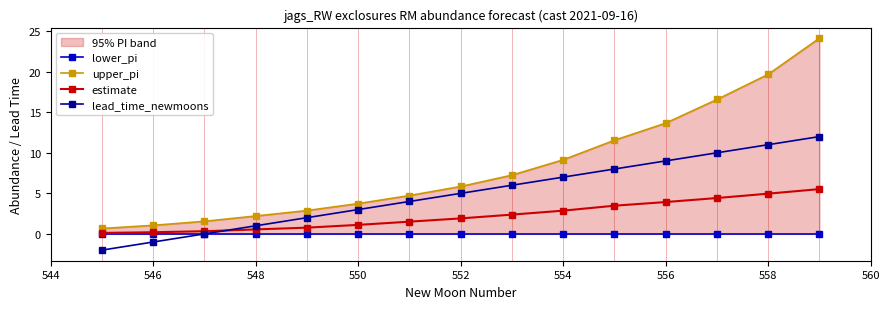

What is the maximum value shown in the chart?

24.1